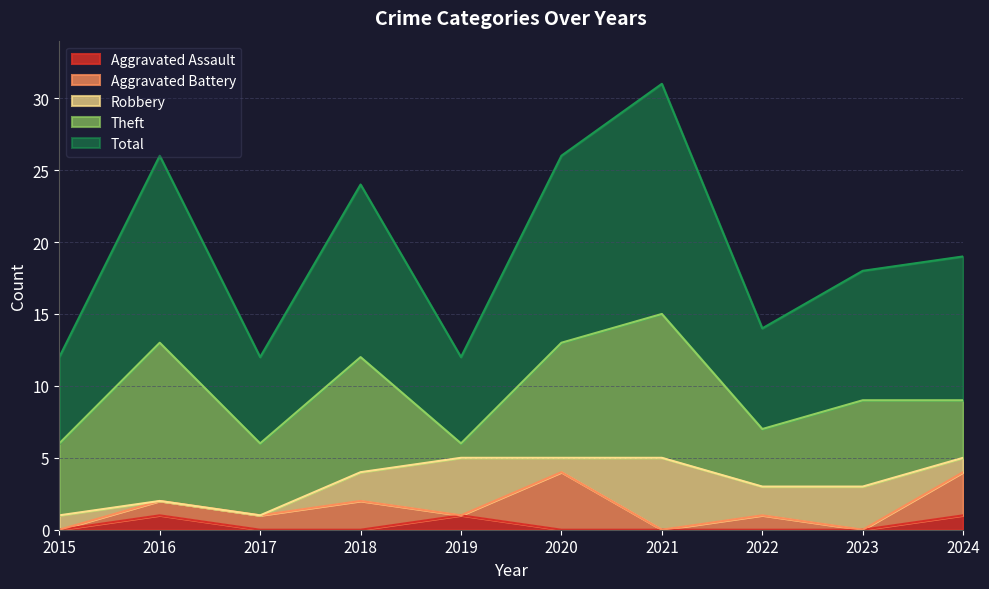

Which has a higher value, 2015 or 2019?

2019